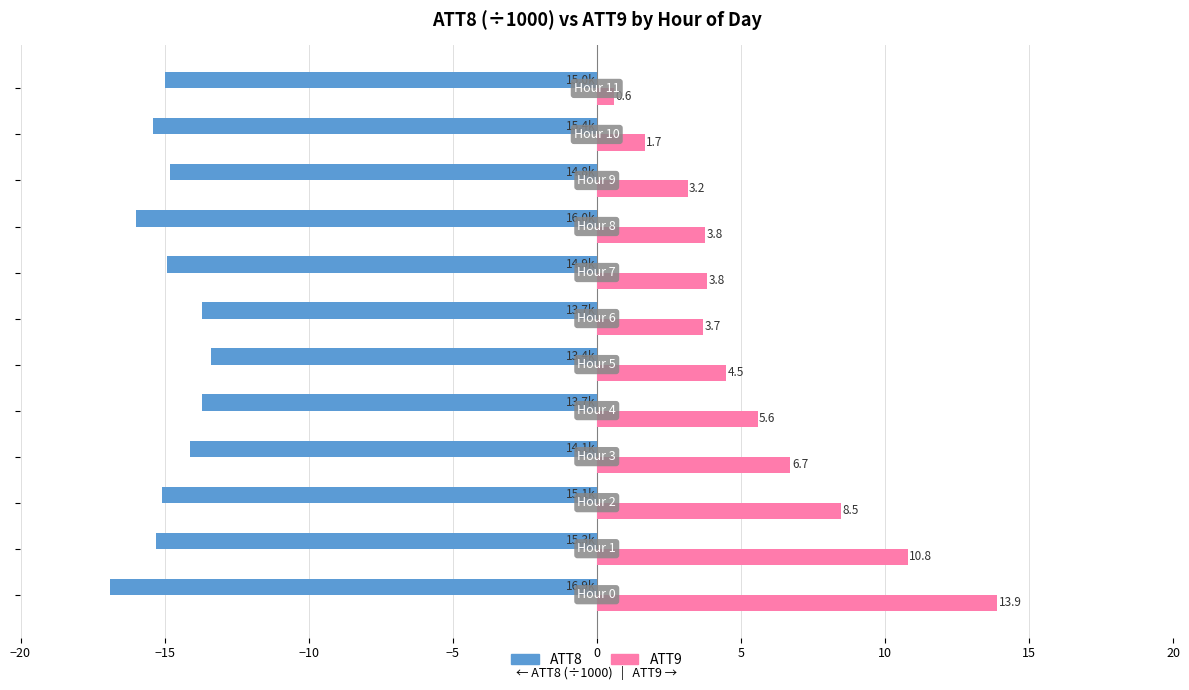

At how many categories does at least one series exceed 3?

10